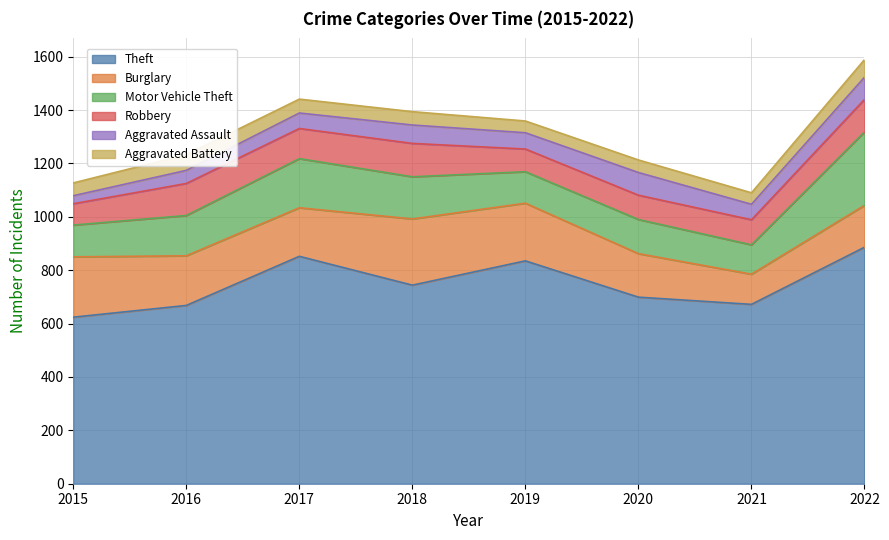

Rank the categories by Theft value from lowest to highest.

2015, 2016, 2021, 2020, 2018, 2019, 2017, 2022